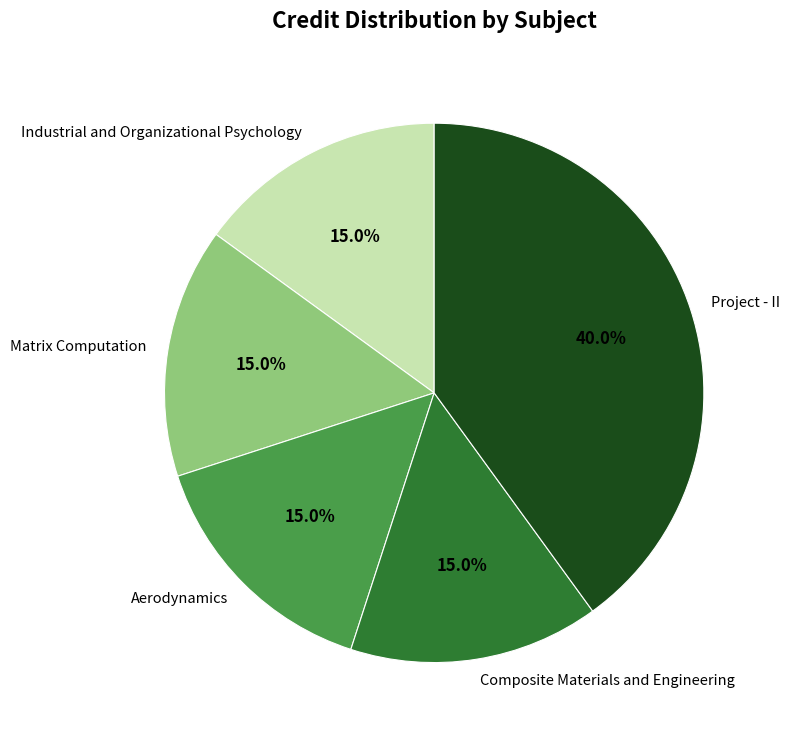

To the nearest percent, what is the difference between the largest and smallest slice percentages?

25%